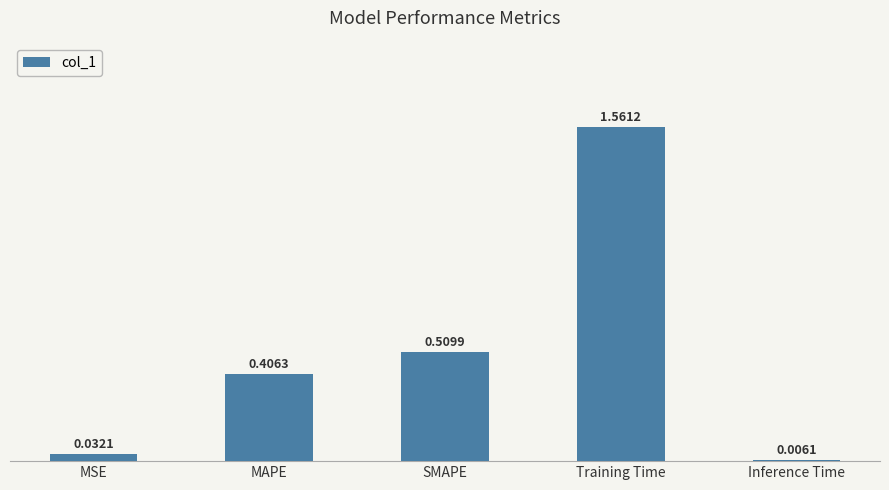

List the labels in order of value, smallest first.

Inference Time, MSE, MAPE, SMAPE, Training Time